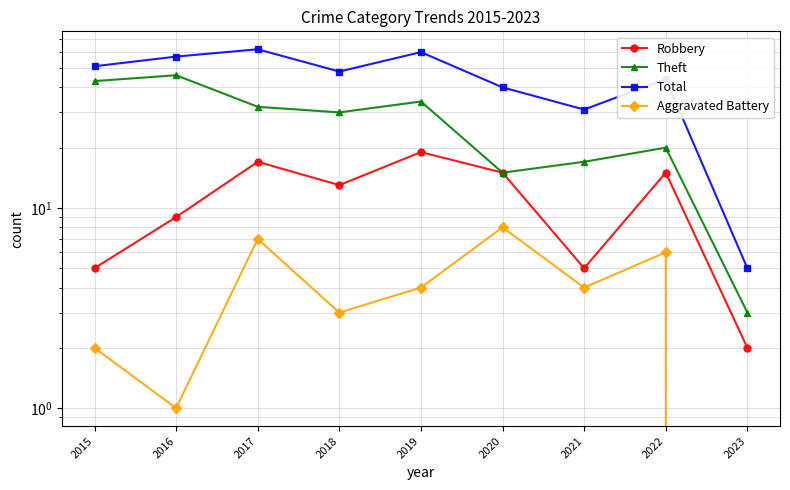

True or false: Robbery and Theft cross at least once.

False